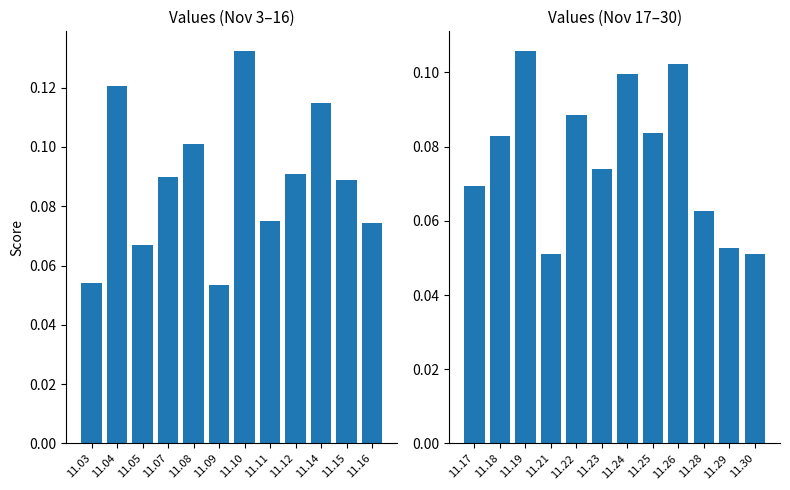

List the series in order of their peak value, lowest first.

col_1 (second half), col_1 (first half)